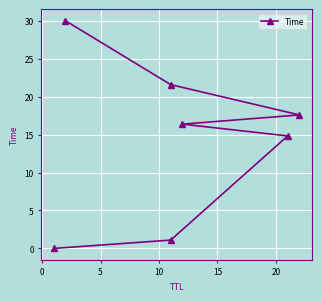

Is it true that the value at 5 is 21.9?

False